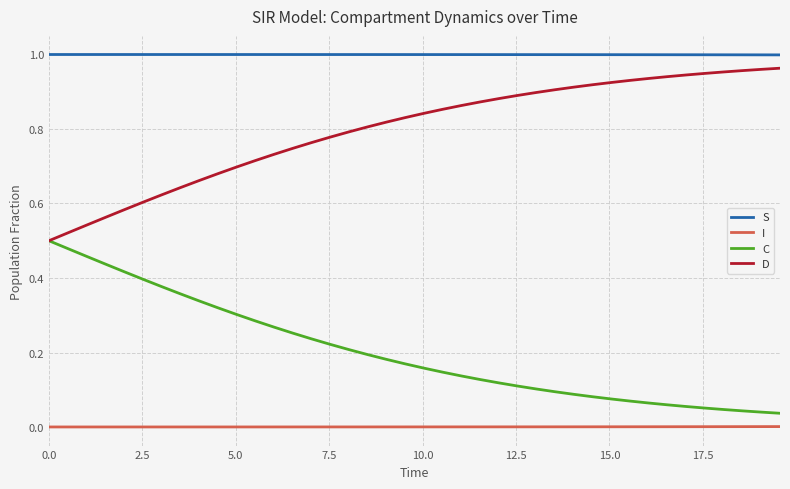

Which series has the largest total across all categories?

S